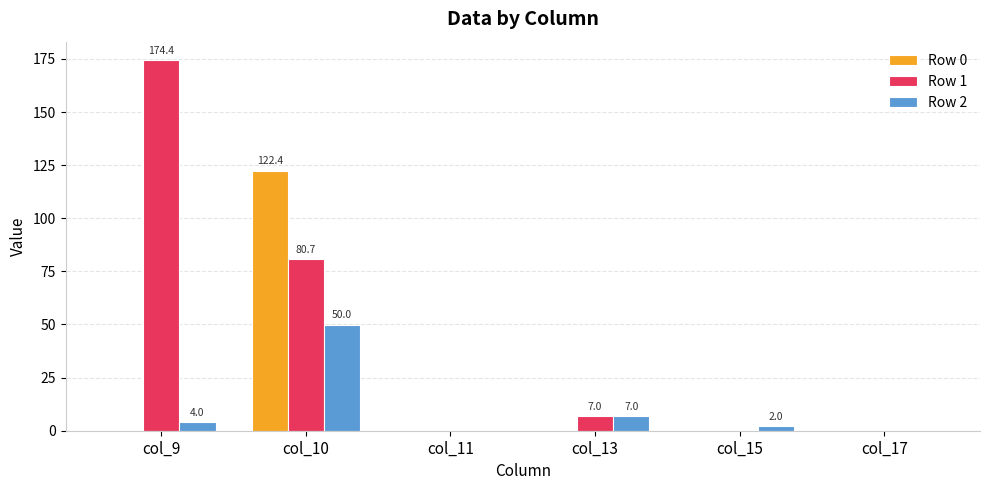

How many data points does each series have?

6